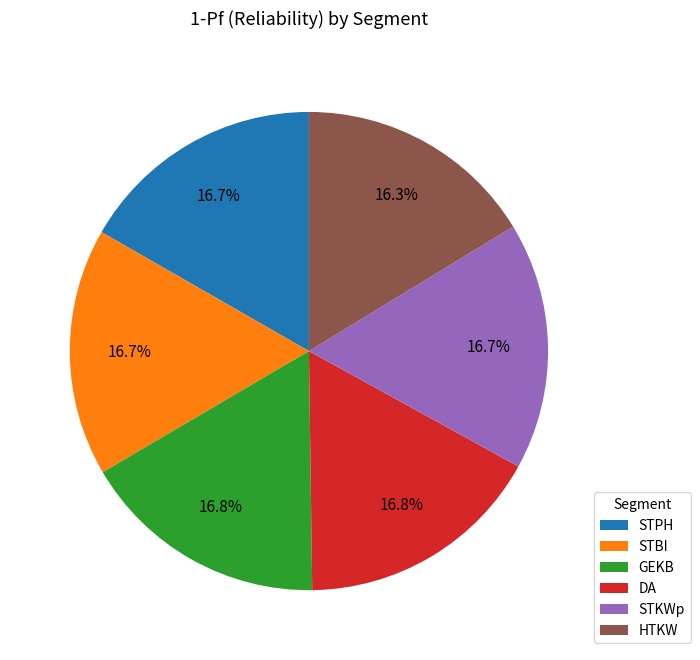

Is there any slice that represents more than half of the pie?

No